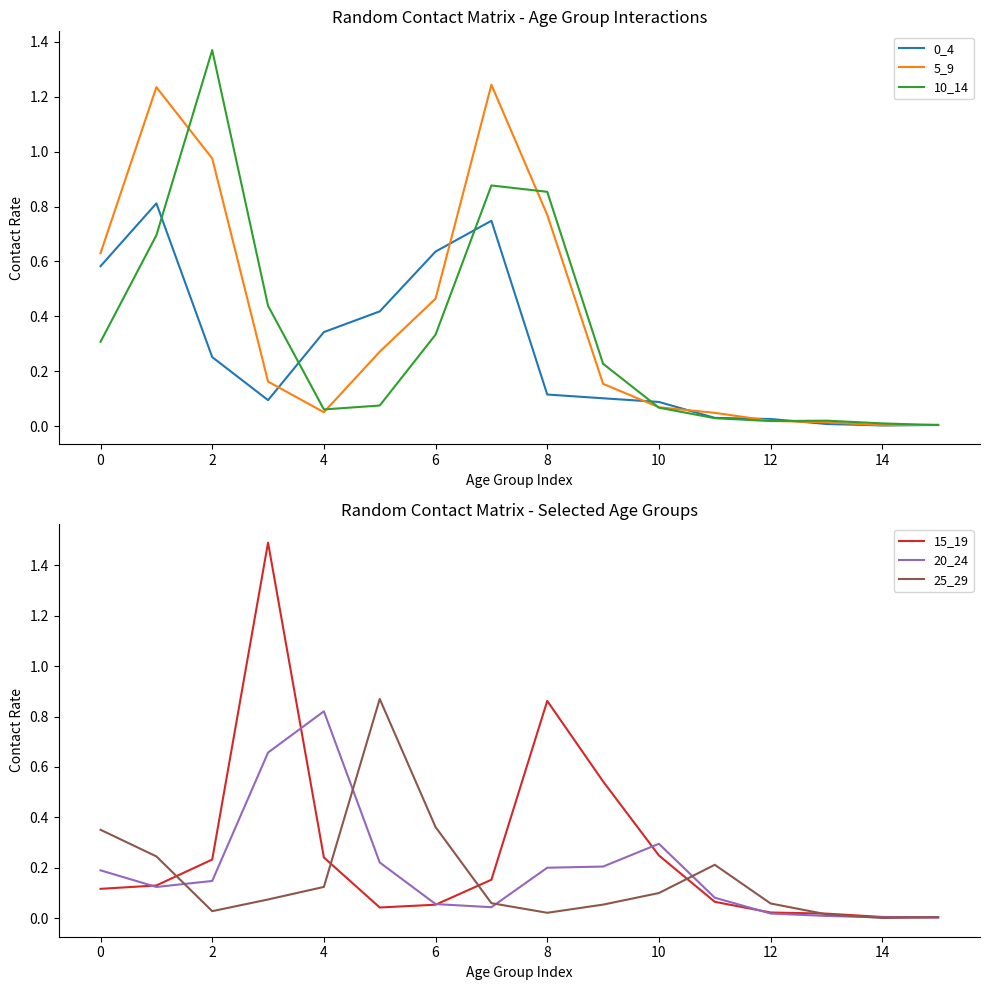

True or false: 5_9 has a value of 0.0 at 14.

True